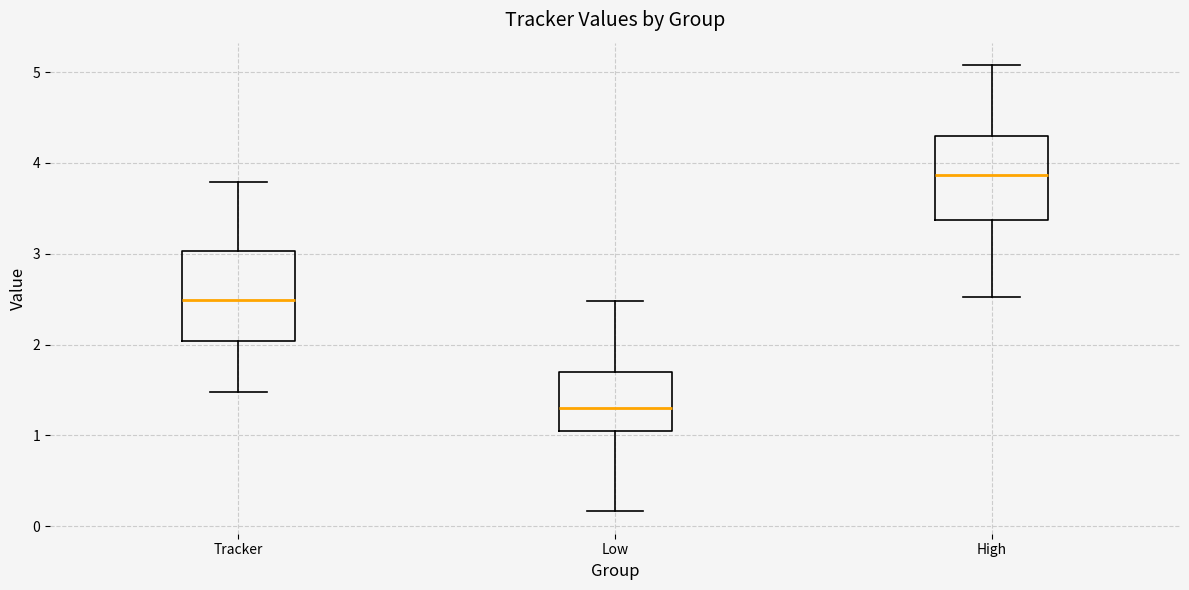

Reading left to right, transcribe this box plot: for each box, give where its median line is, the range the box spans, and where its two whiskers end, as read against the y-axis. The values are not printed on the chart, so give them approximately, as read against the axis.

Tracker: median 2.5, box 2.0 to 3.0, whiskers 1.5 to 3.8
Low: median 1.3, box 1.0 to 1.7, whiskers 0.2 to 2.5
High: median 3.9, box 3.4 to 4.3, whiskers 2.5 to 5.1